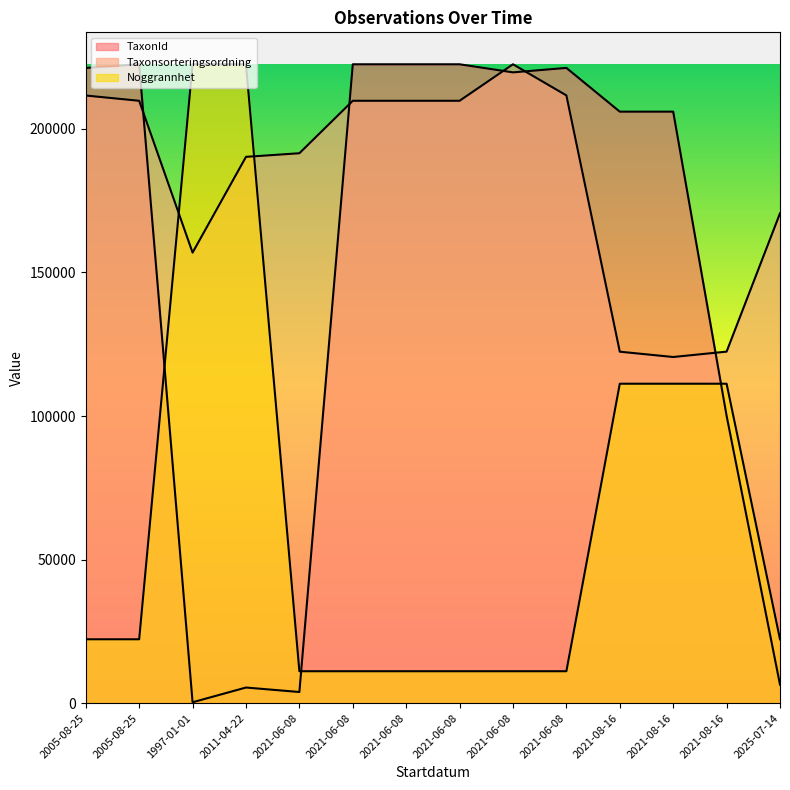

Reading right to left, extract all data points from this chart.

Noggrannhet: 22249.8	111249.0	111249.0	111249.0	11124.9	11124.9	11124.9	11124.9	11124.9	11124.9	222498.0	222498.0	22249.8	22249.8
TaxonId: 6458.0	100087.0	206000.0	205998.0	221235.0	219686.0	222498.0	222498.0	222498.0	3884.0	5445.0	311.0	222498.0	221223.0
Taxonsorteringsordning: 170598.8	122428.2	120554.4	122404.8	211655.2	222498.0	209785.7	209785.7	209785.7	191515.6	190259.3	156911.2	209783.5	211619.0